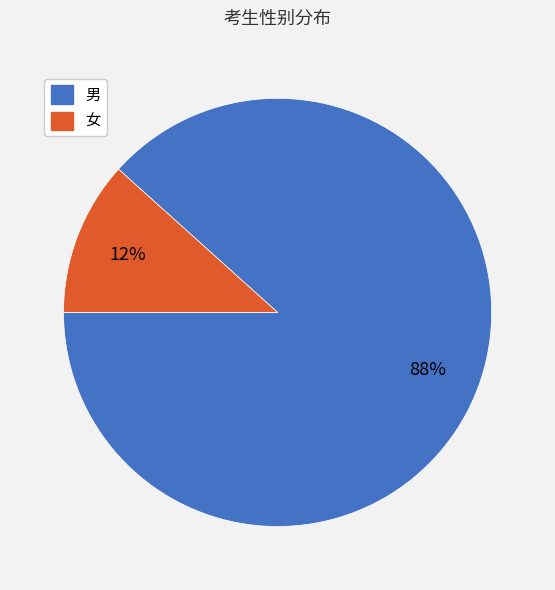

How many segments does this pie chart have?

2